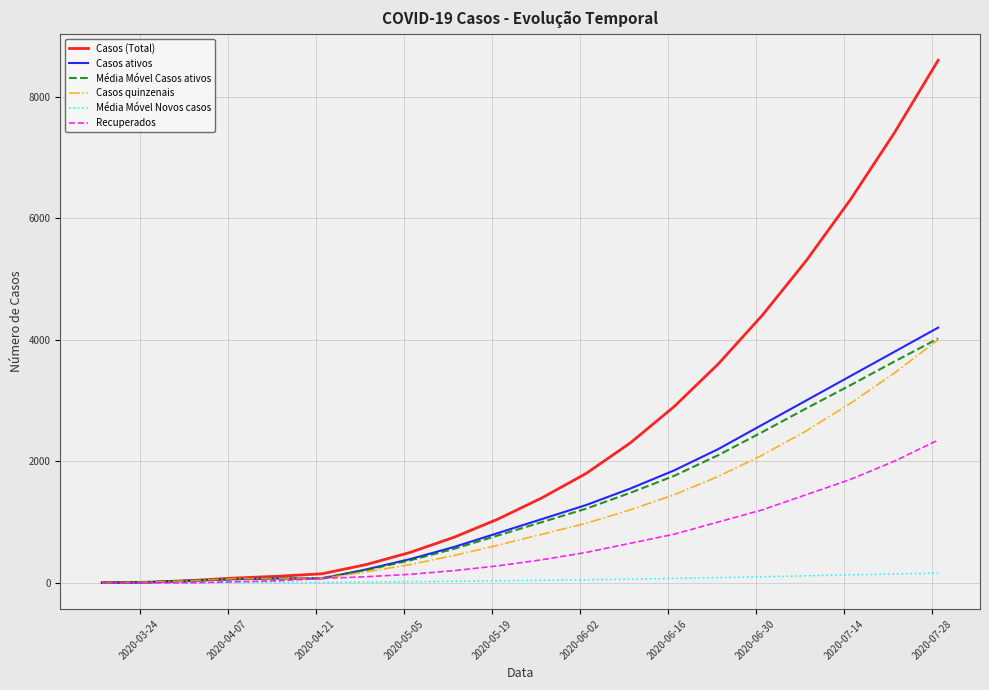

How many lines are shown in the chart?

6